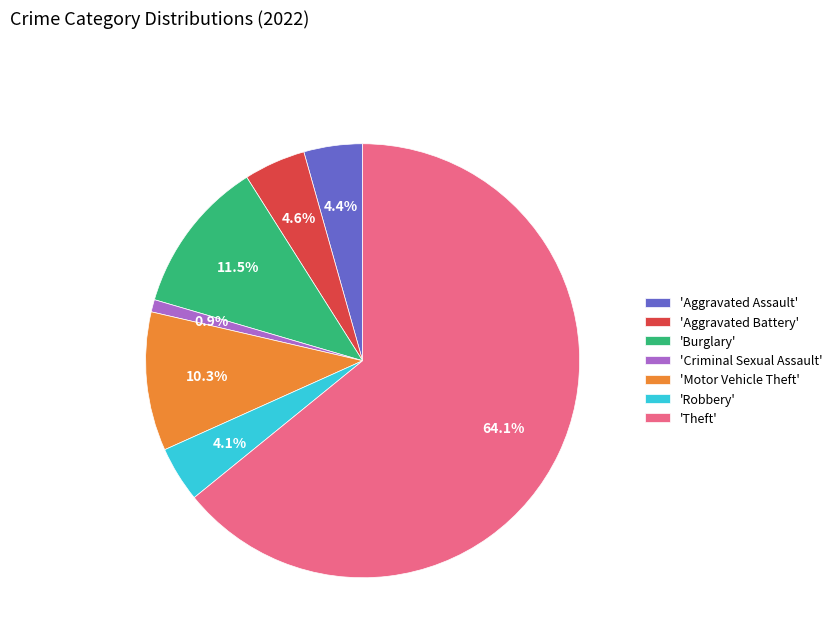

How many slices are in this pie chart?

7